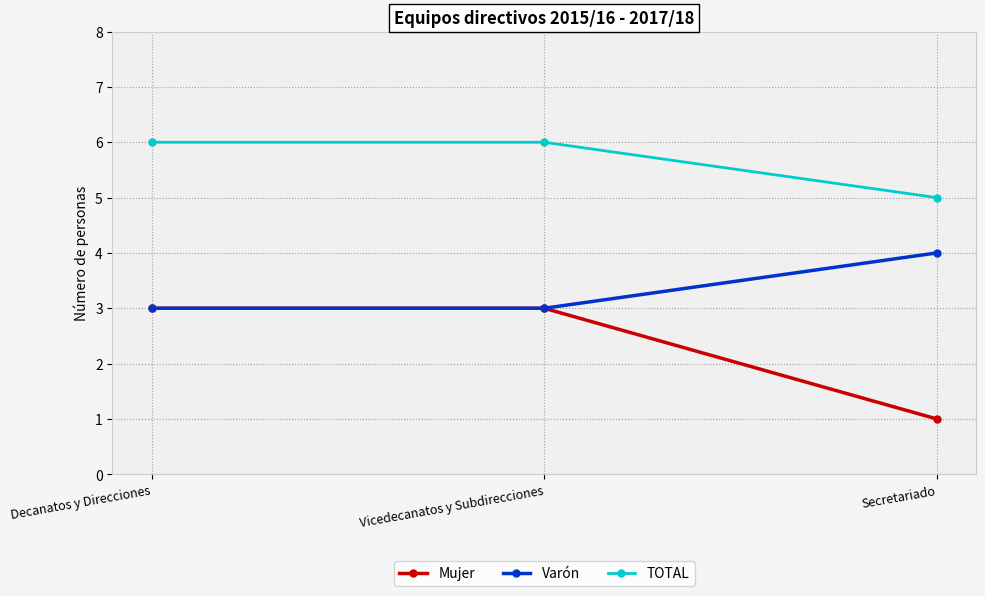

What is the value of the TOTAL point at the 1st from the left?

6